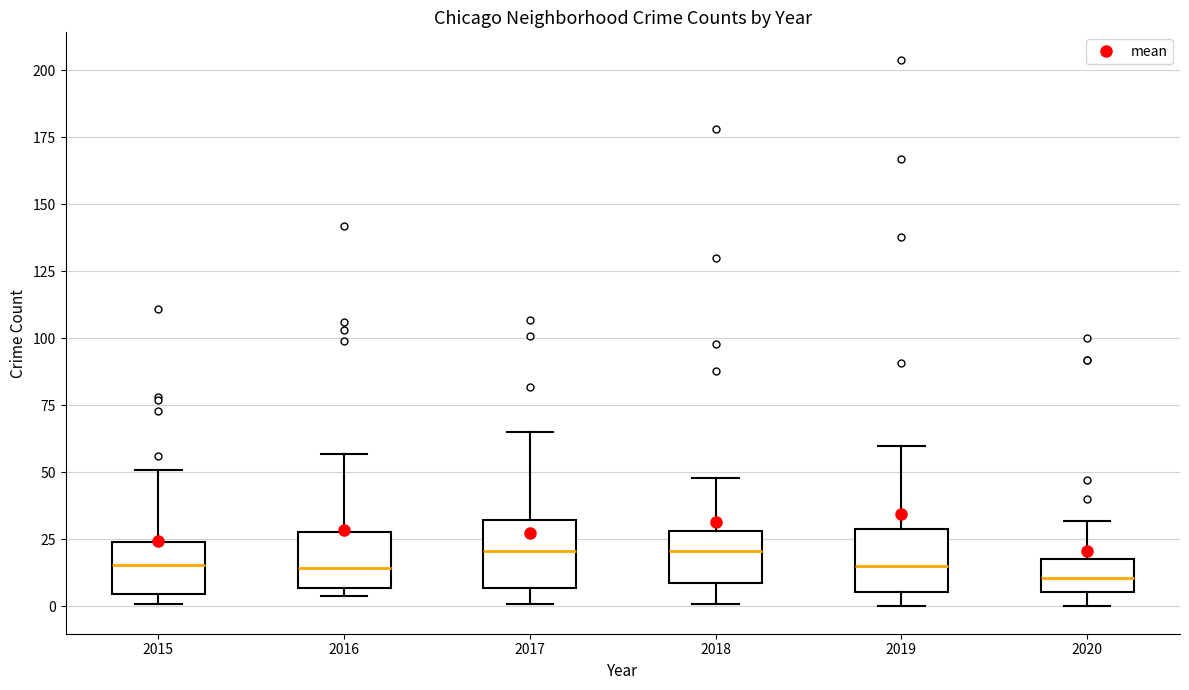

Reading left to right, read every box against the y-axis: the position of its median line, the range the box covers, and the ends of its whiskers. The values are not printed on the chart, so give them approximately, as read against the axis.

2015: median 15, box 5 to 25, whiskers 0 to 50
2016: median 15, box 5 to 30, whiskers 5 (just below the box's lower edge) to 55
2017: median 20, box 5 to 30, whiskers 0 to 65
2018: median 20, box 10 to 30, whiskers 0 to 50
2019: median 15, box 5 to 30, whiskers 0 to 60
2020: median 10, box 5 to 20, whiskers 0 to 30